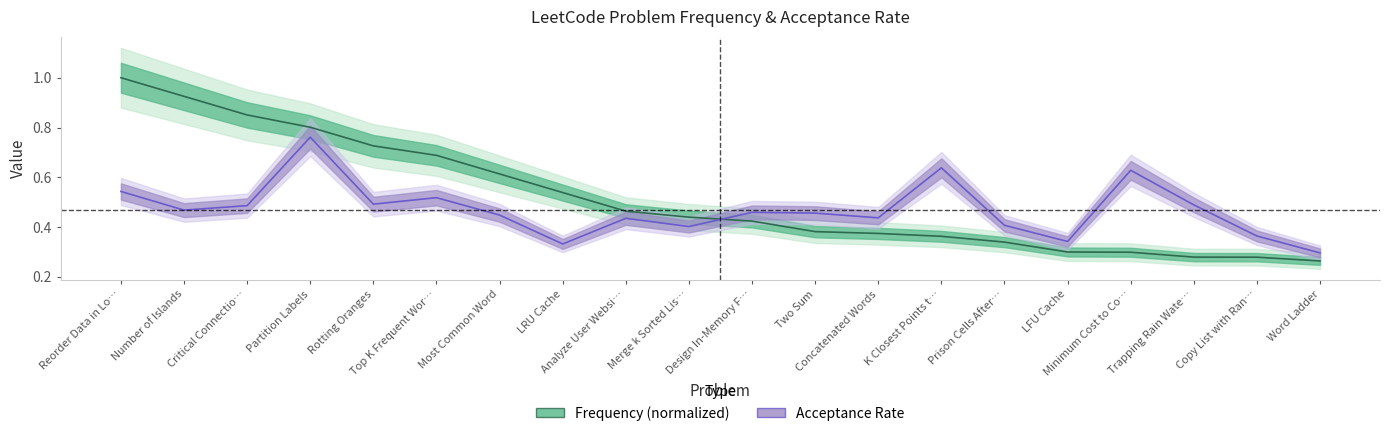

At which label is Frequency closest to 0?

Word Ladder